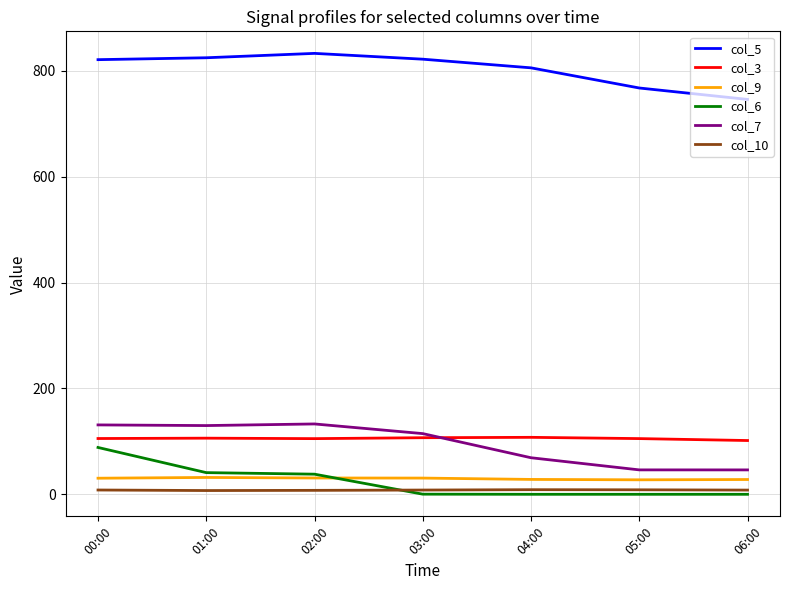

Rank the series at 03:00 from lowest to highest value.

col_6, col_10, col_9, col_3, col_7, col_5